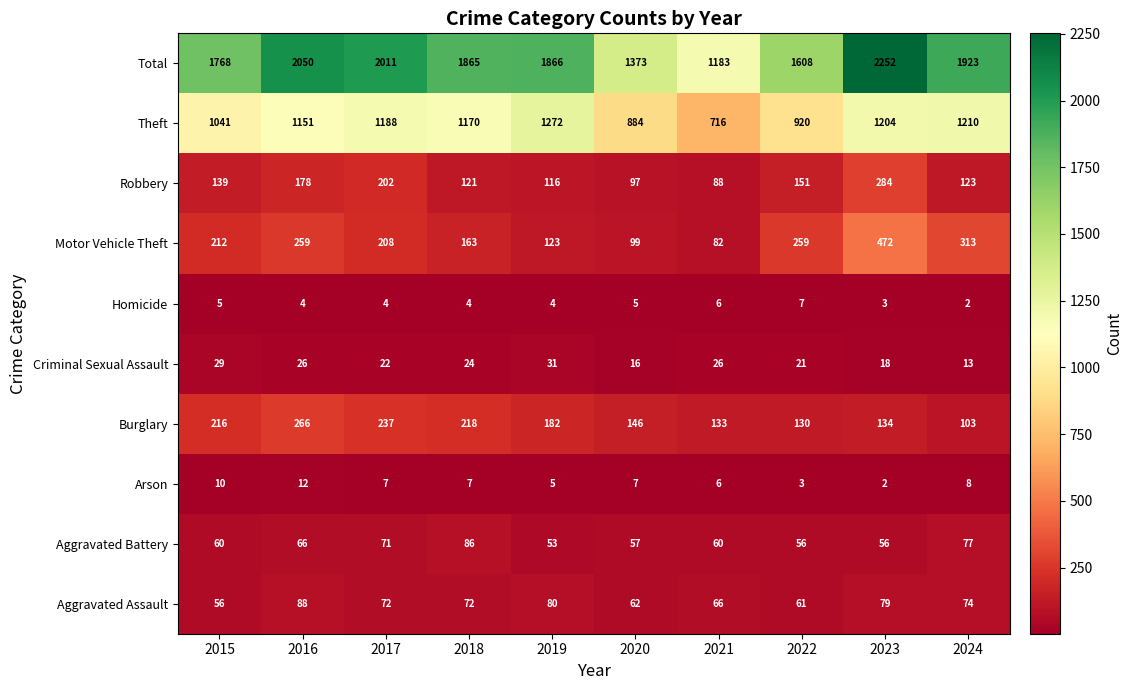

Which category has the lowest value in the Robbery series?

2021